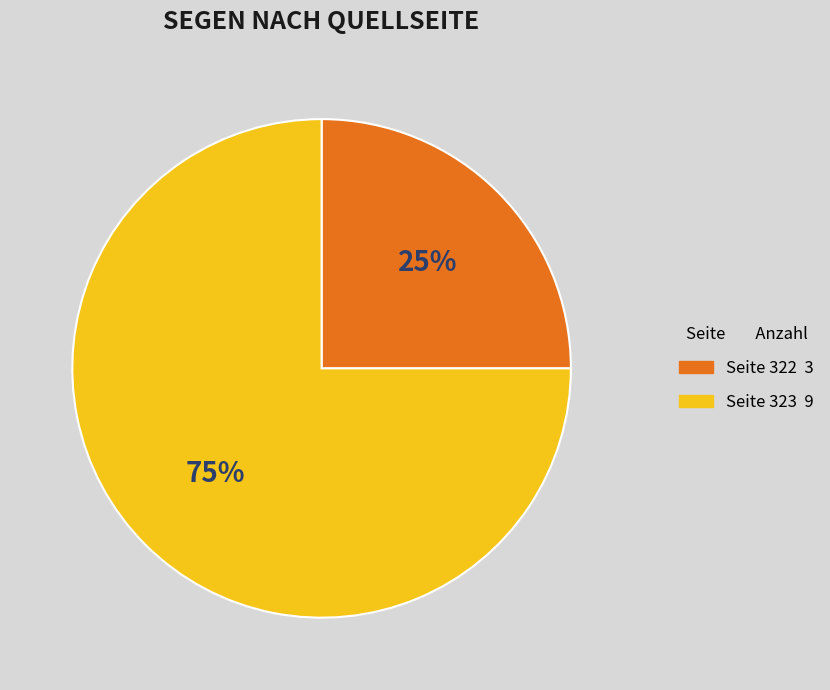

How many slices are in this pie chart?

2